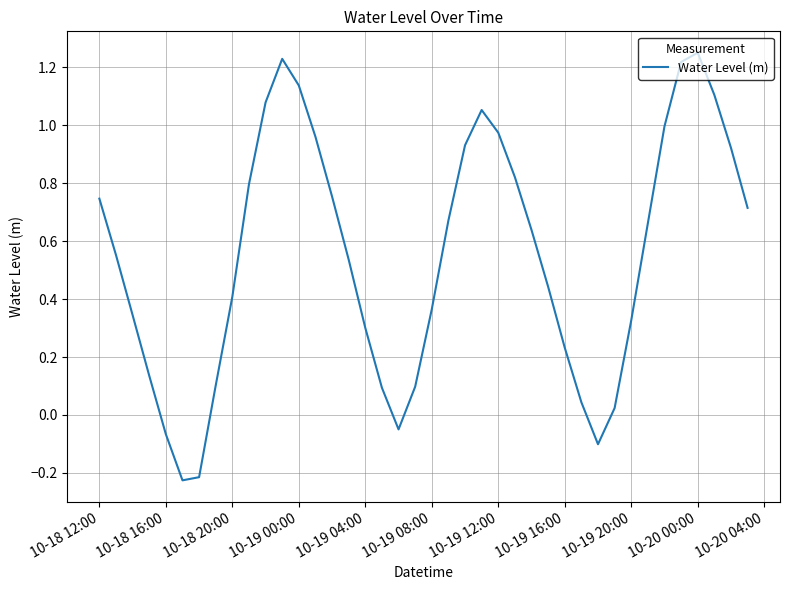

What is the difference between the maximum and minimum values?

1.5